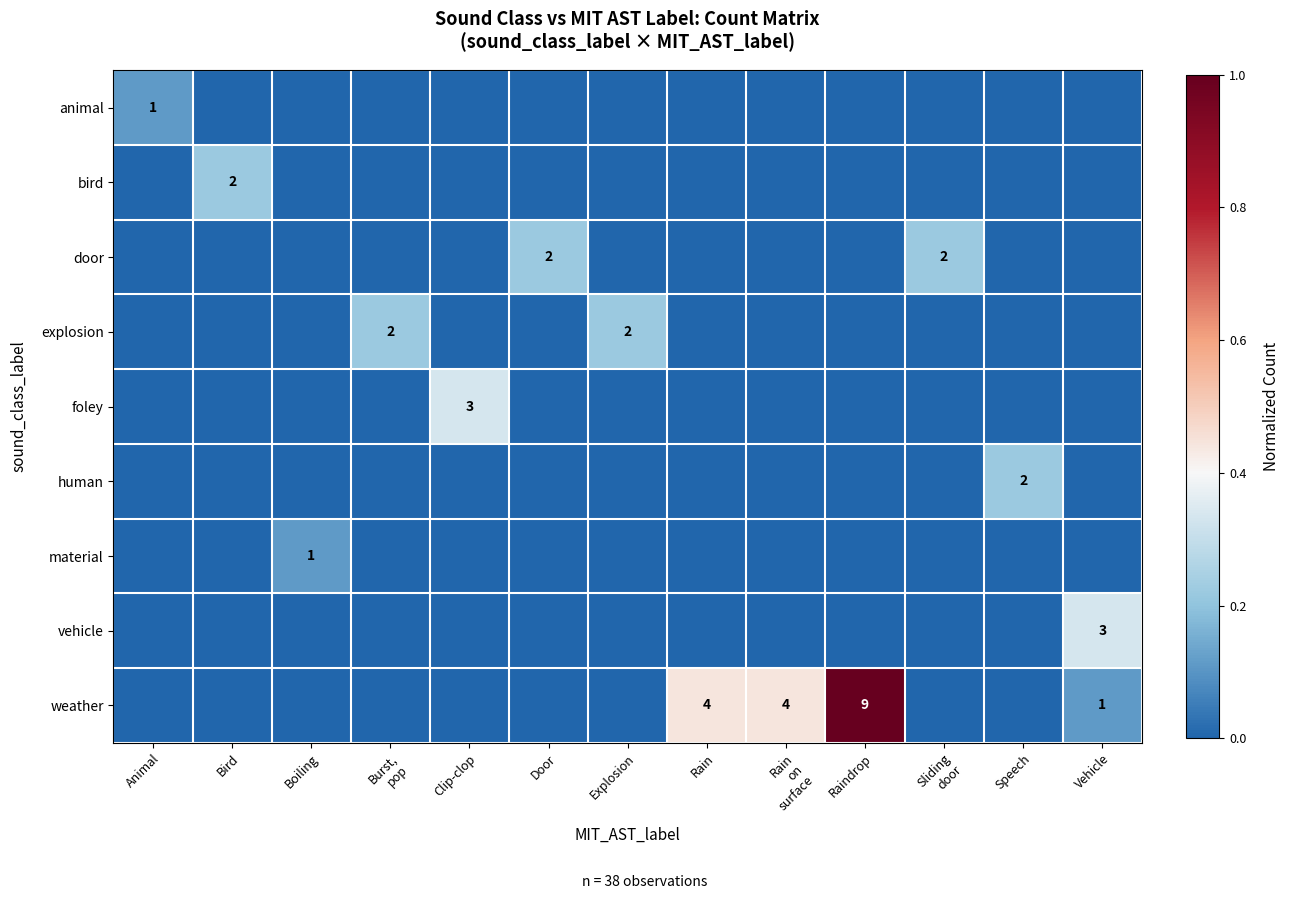

How many series are shown in this chart?

9